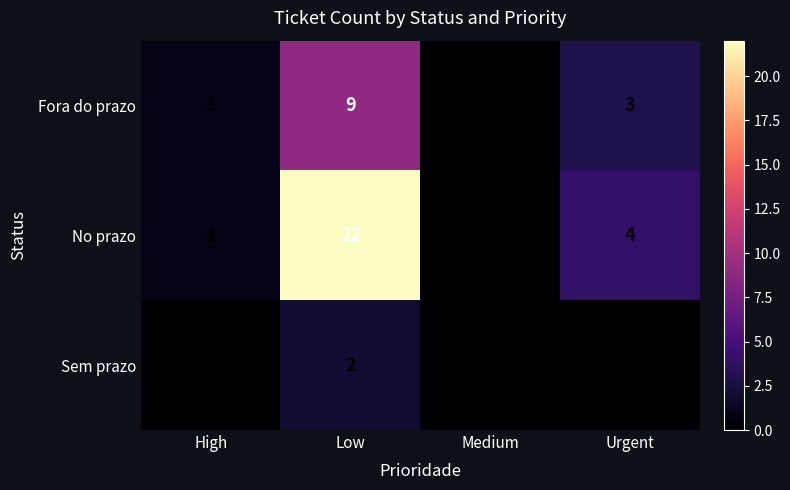

Reading left to right, extract all data points from this chart.

Fora do prazo: 1	9	0	3
No prazo: 1	22	0	4
Sem prazo: 0	2	0	0